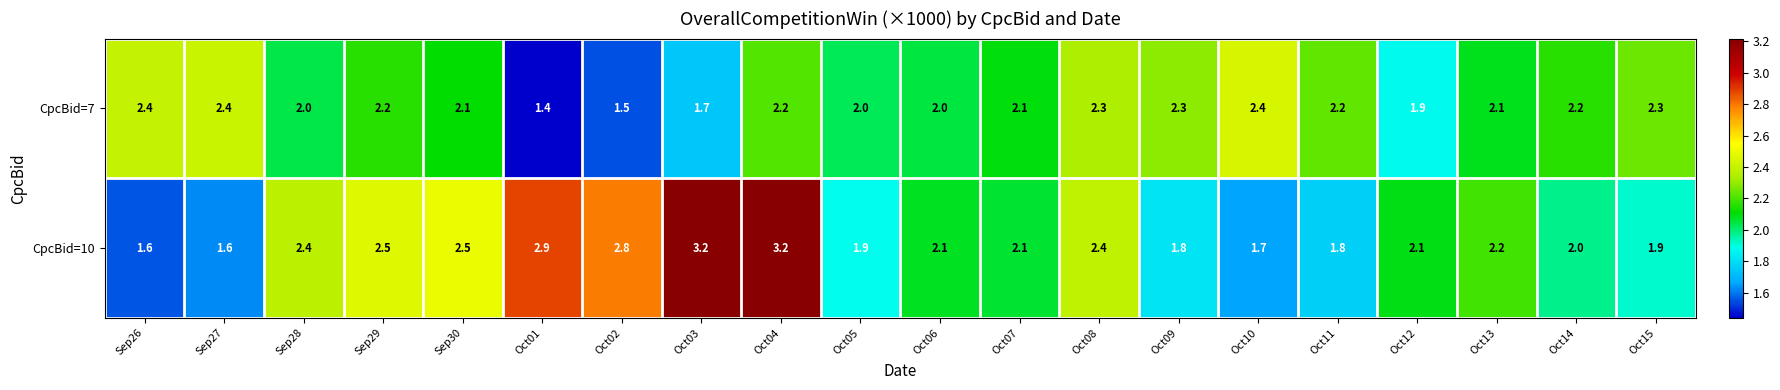

Is it true that CpcBid=10 equals 3.2 at Oct04?

True